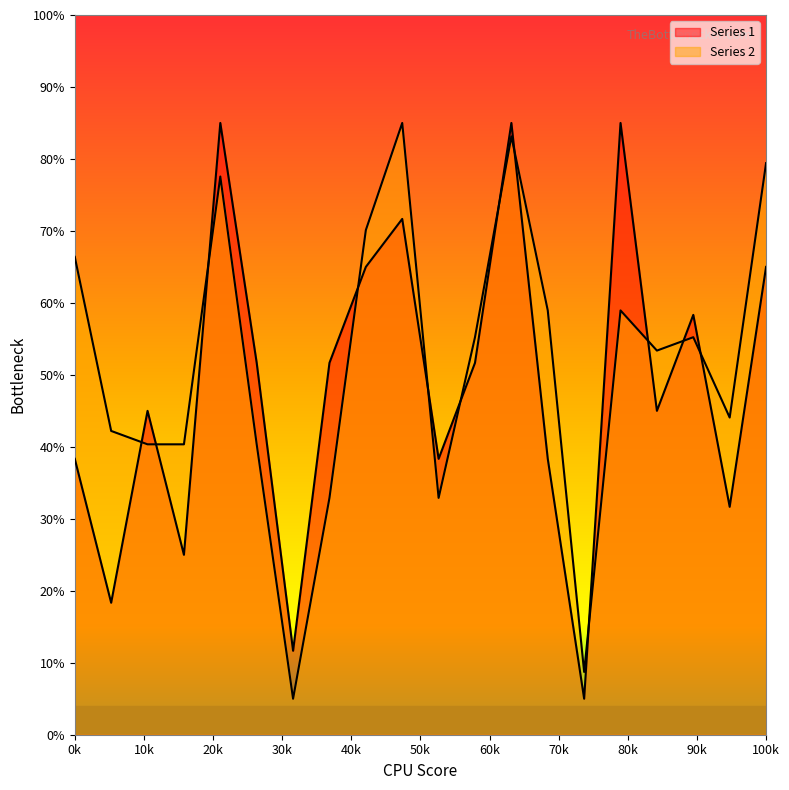

What is the spread (max minus min) of values at 8?

8.4